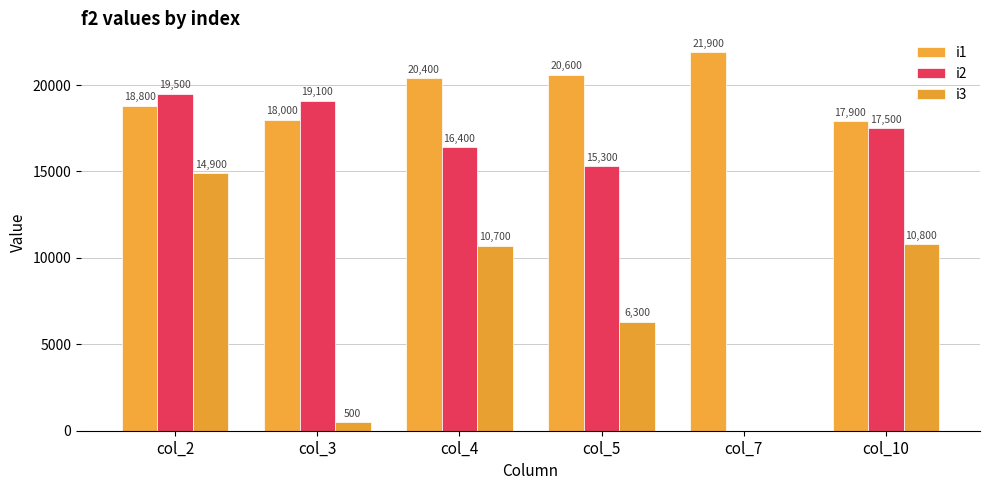

At which label is i3 closest to 7450?

col_5